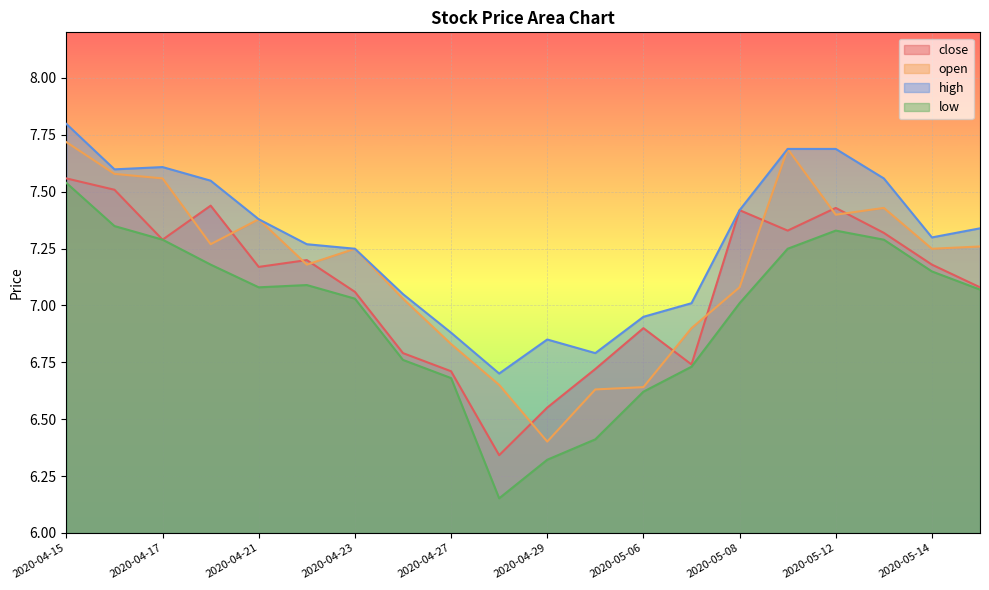

What is the minimum value for high?

6.7